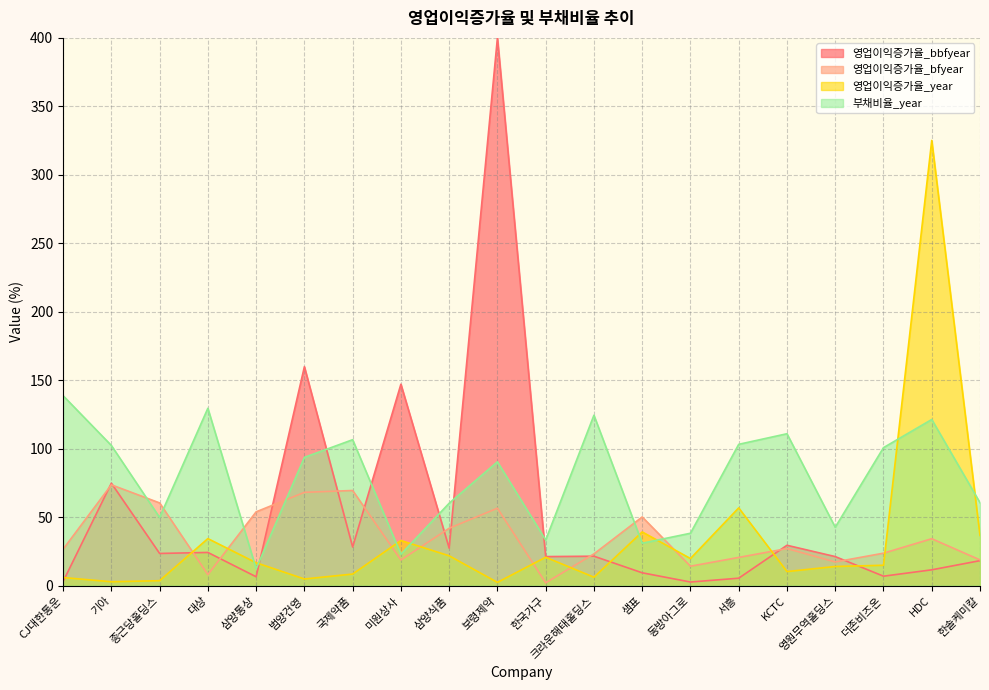

Read the 영업이익증가율_year value at 서흥.

56.8